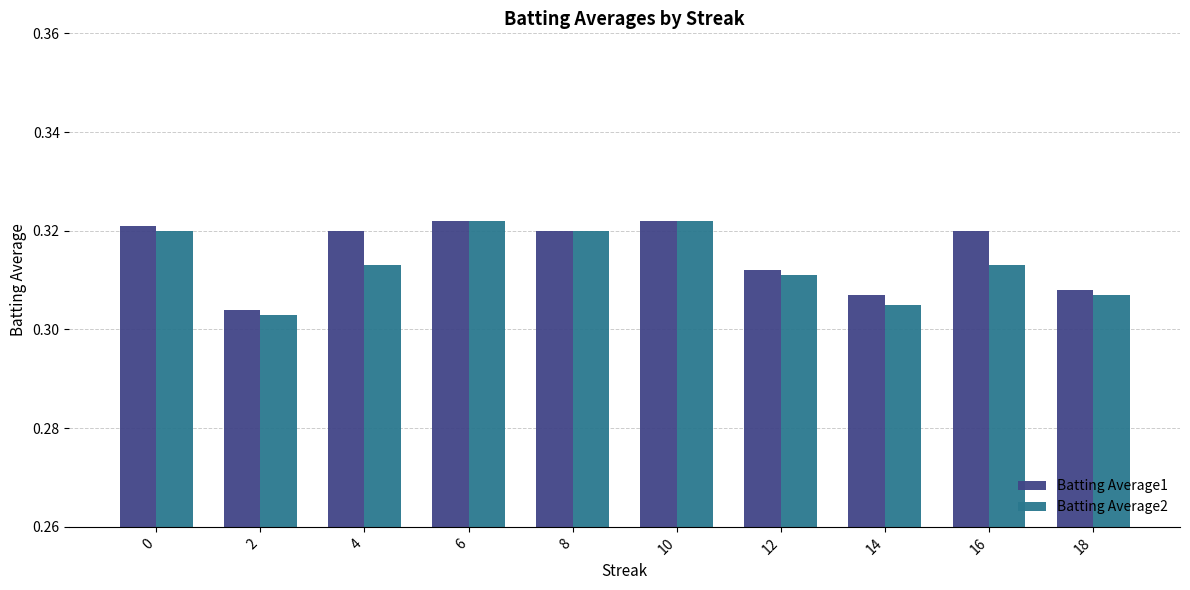

What is the total value across all series at 10?

0.6